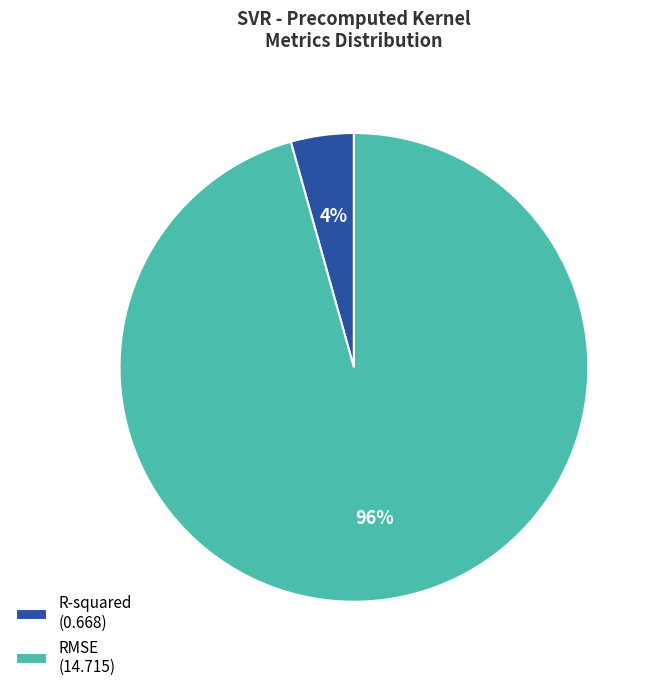

To the nearest percent, what is the combined percentage of R-squared and RMSE?

100%